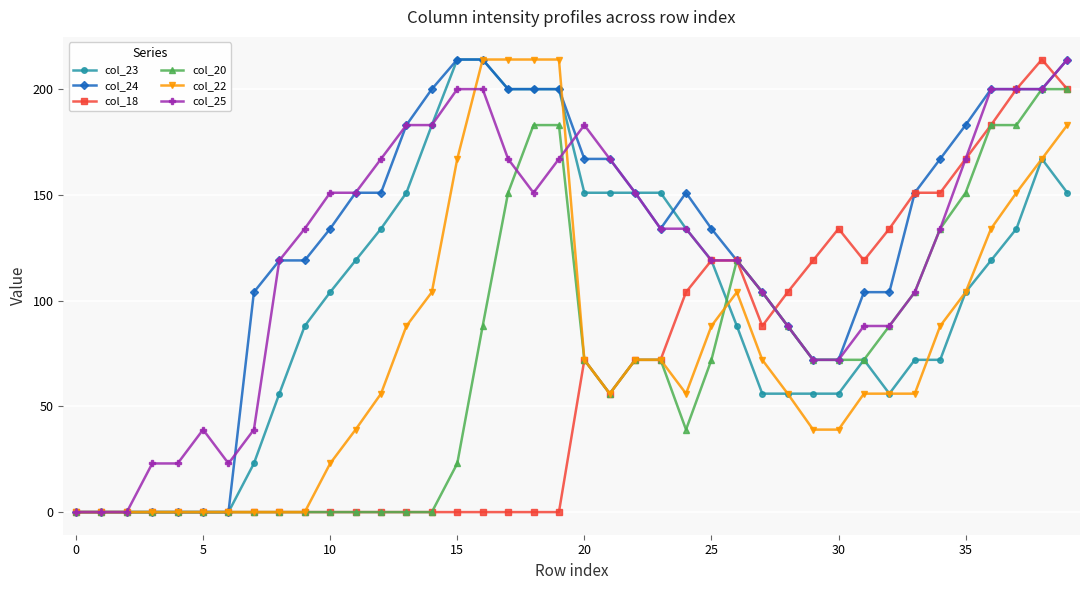

At how many categories does at least one series exceed 63?

33